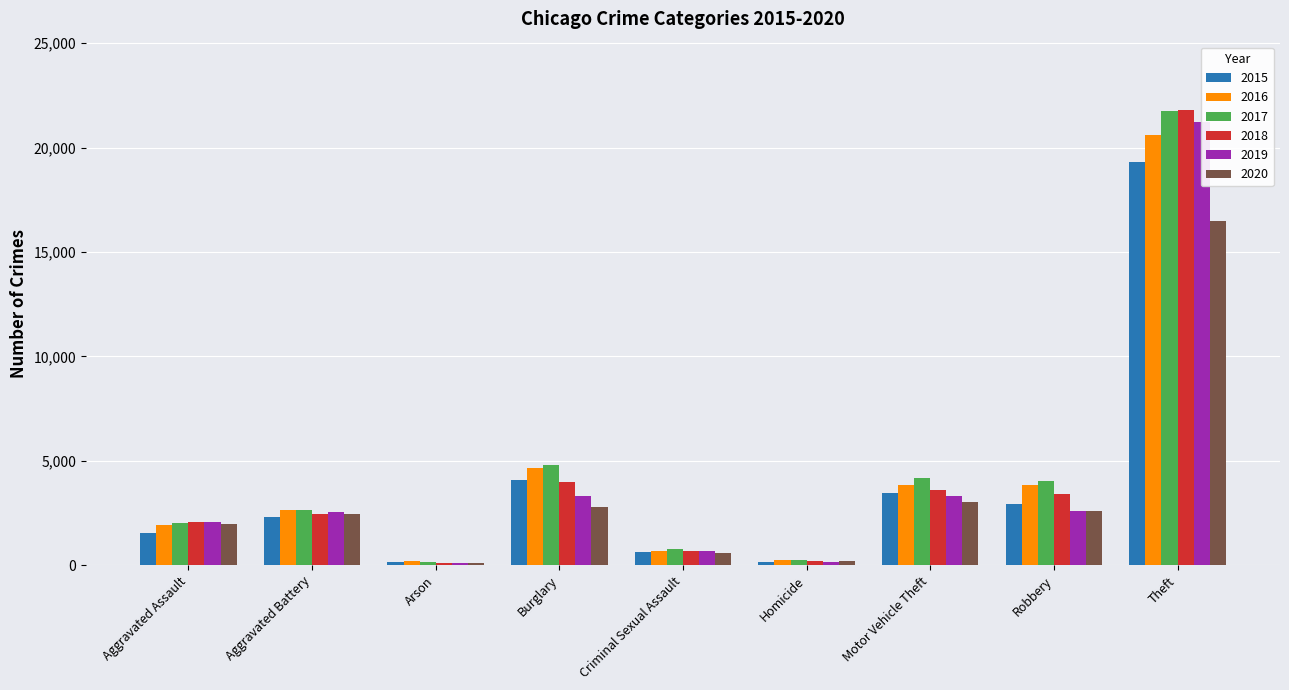

At which label is 2019 closest to 10666?

Burglary